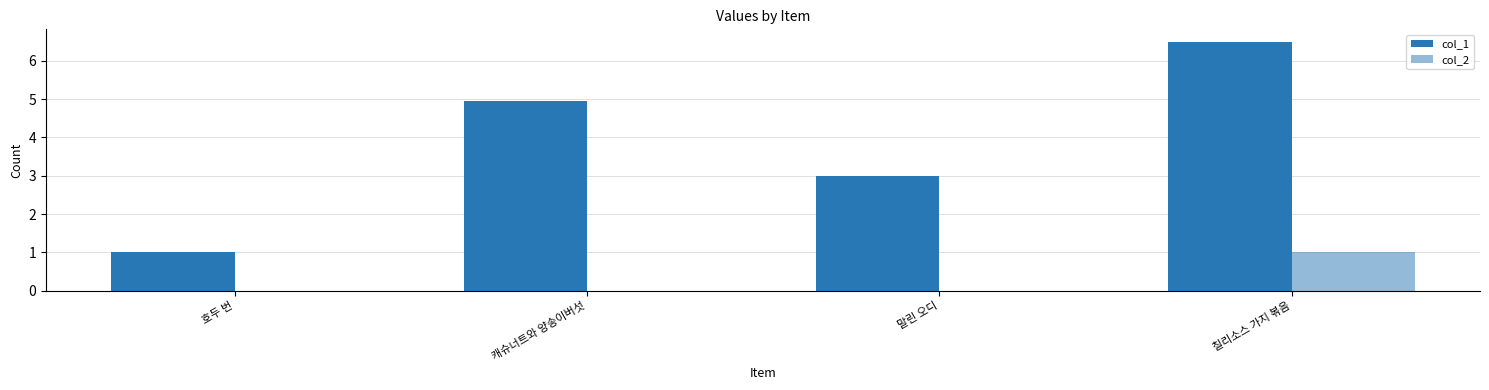

At how many categories does at least one series exceed 6?

1